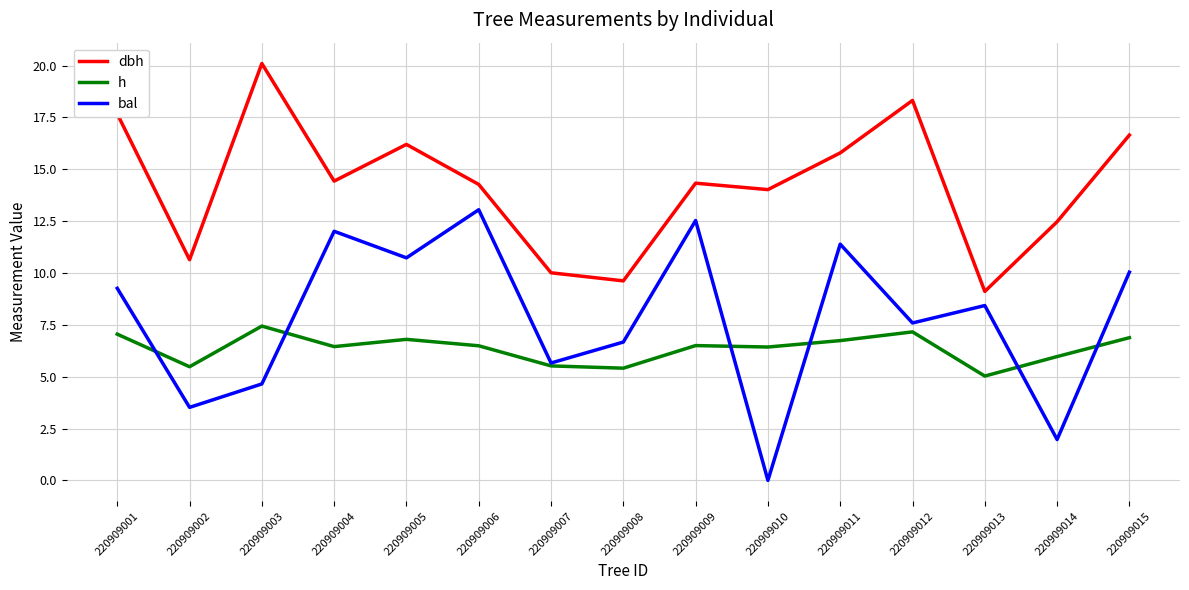

Does the chart have visible grid lines?

Yes